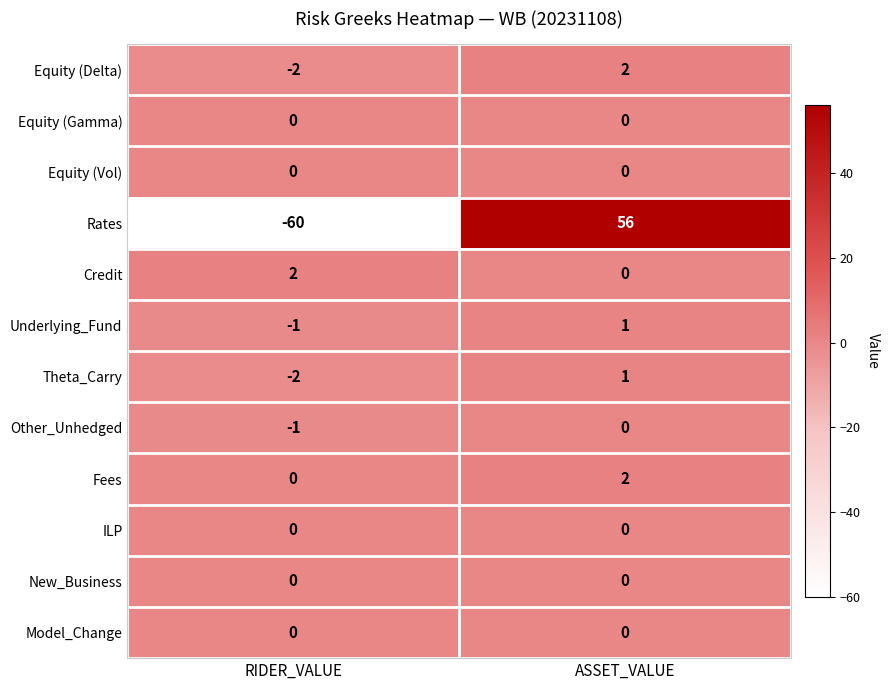

At which category is the sum across all series the highest?

ASSET_VALUE